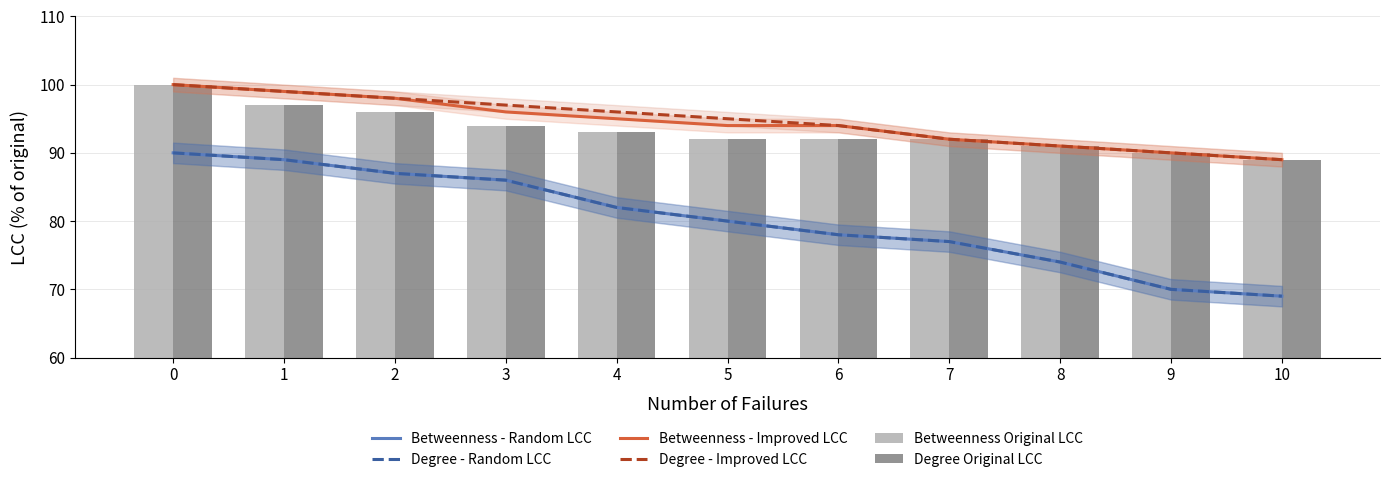

Does the chart contain stacked bars?

No